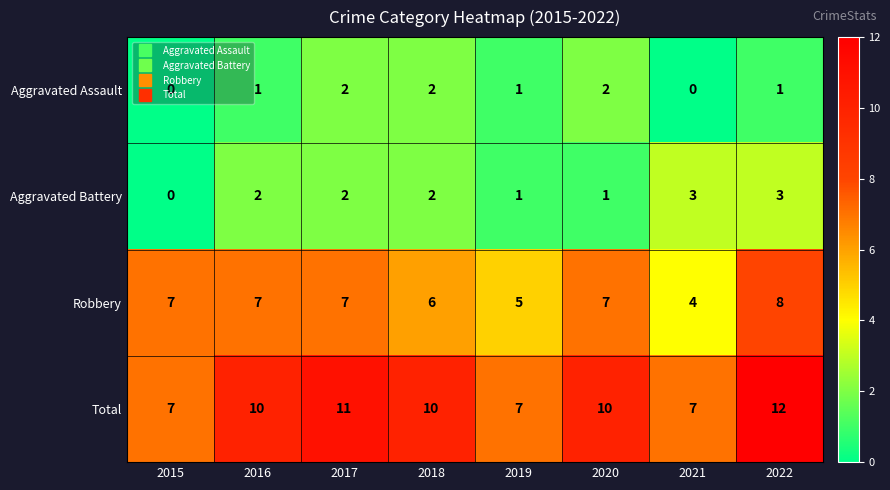

List the series in order of their peak value, lowest first.

Aggravated Assault, Aggravated Battery, Robbery, Total